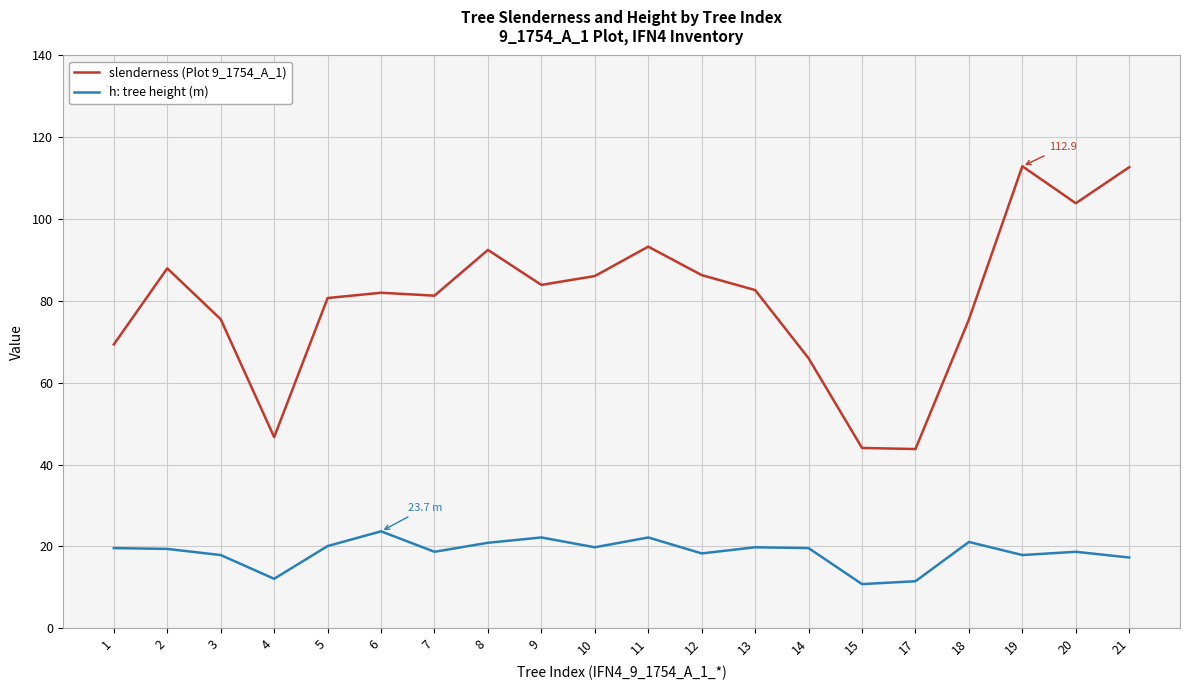

What is the total value across all series at 18?

96.6